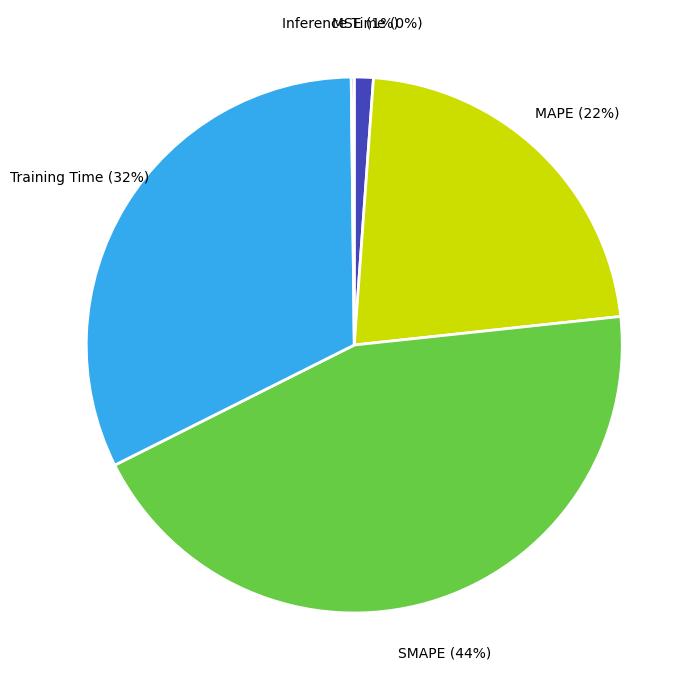

Is there any slice that represents more than half of the pie?

No